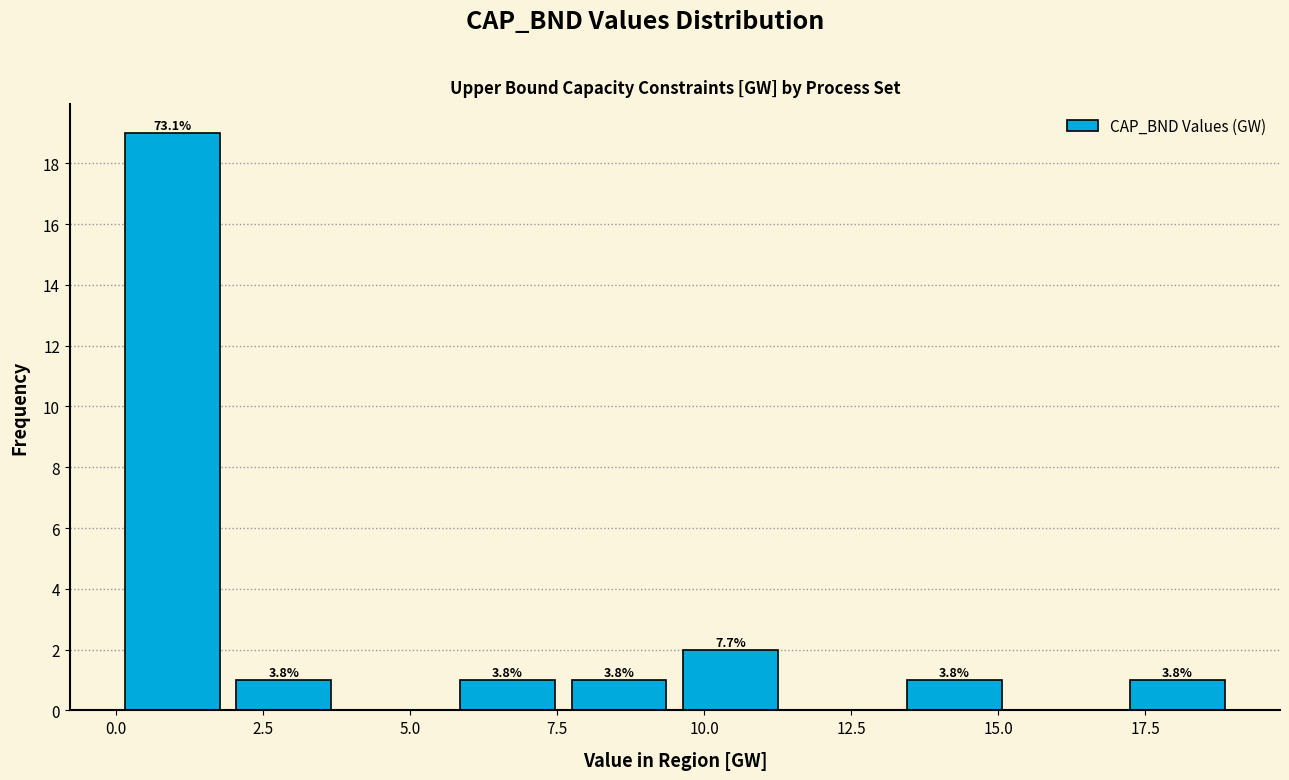

Read against the x-axis, roughly where is the centre of the tallest bar?

1.0